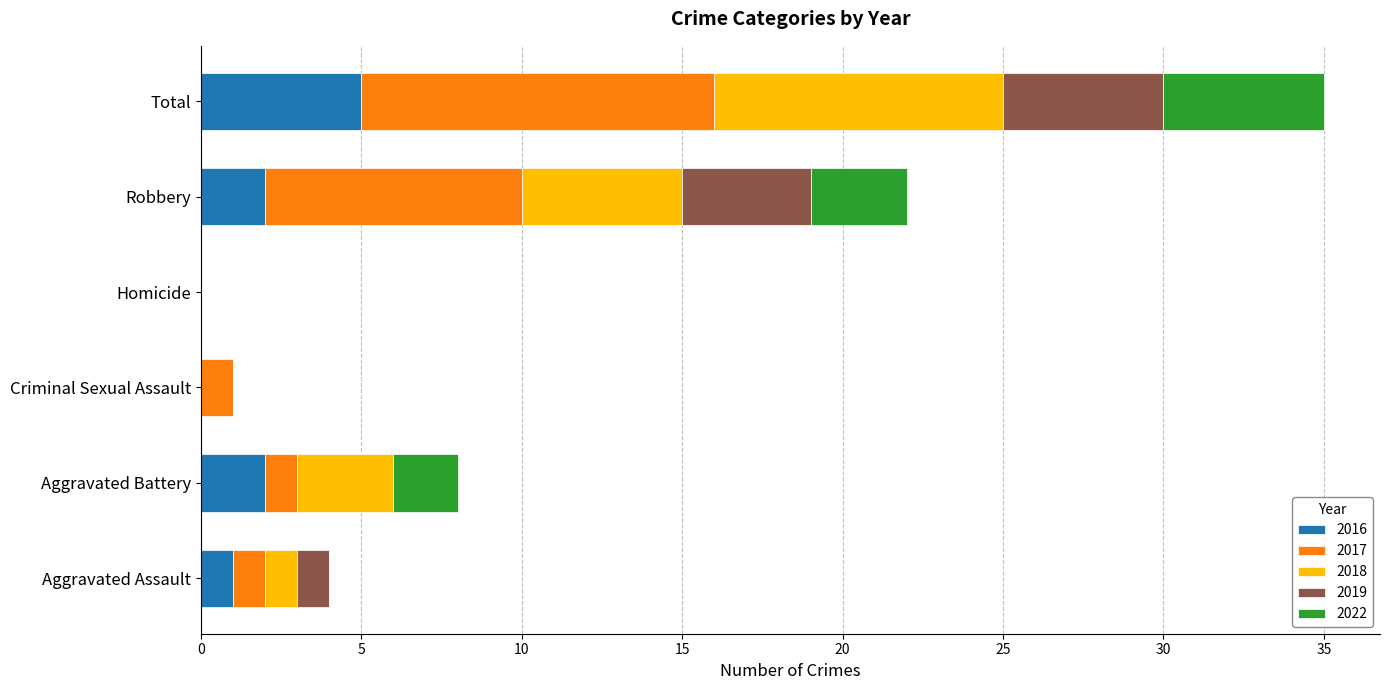

Is it true that 2016 equals 1 at Aggravated Assault?

True